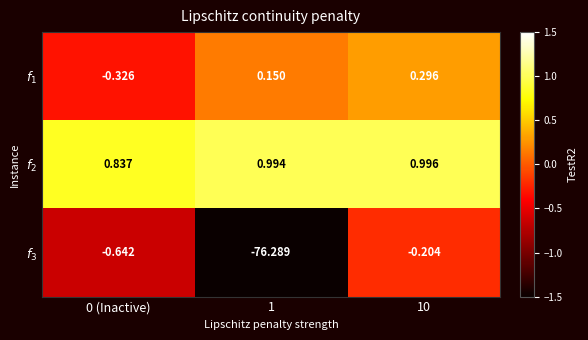

How many data points does each series have?

3